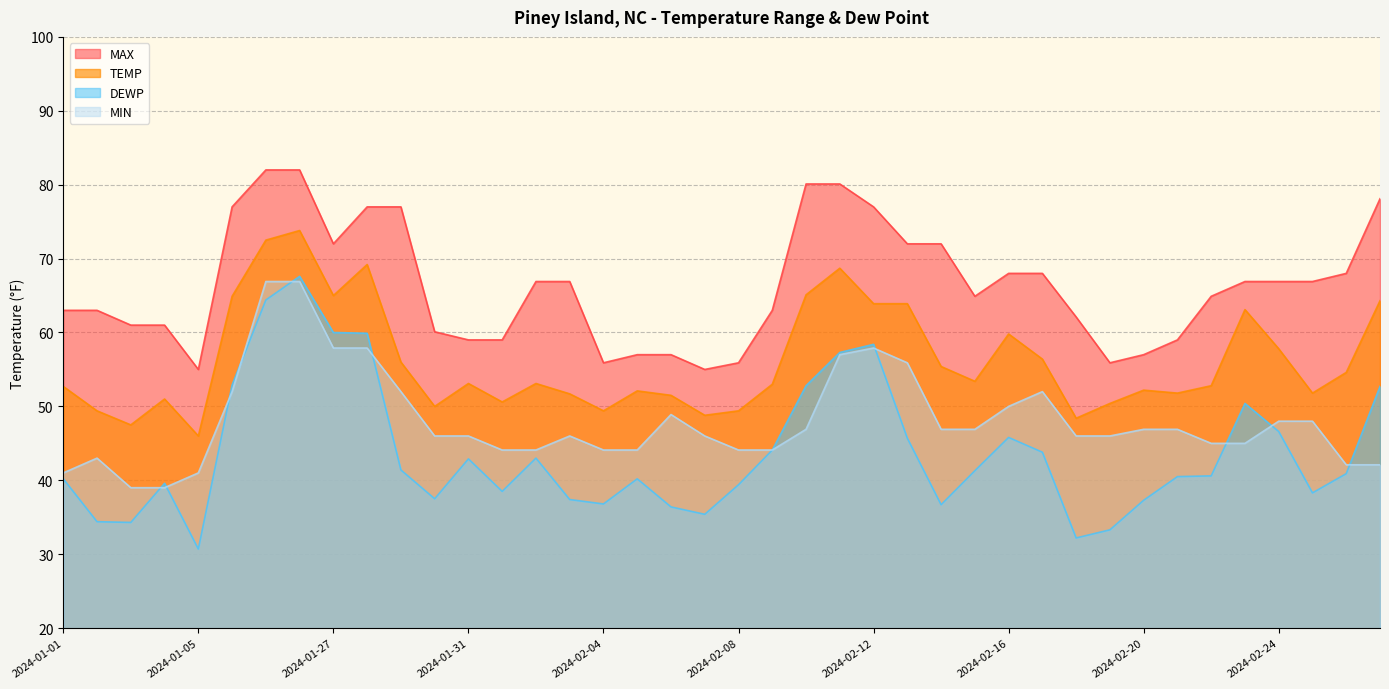

At which category does DEWP reach its first local valley?

2024-01-03